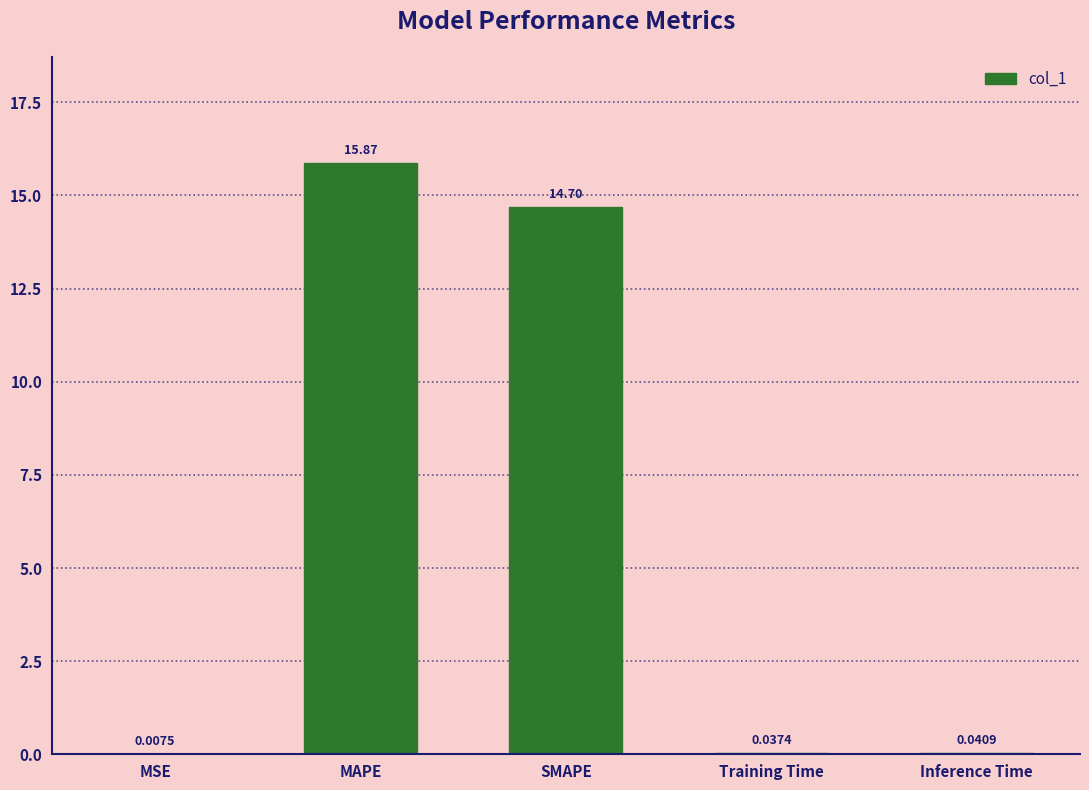

What is the average value?

6.1